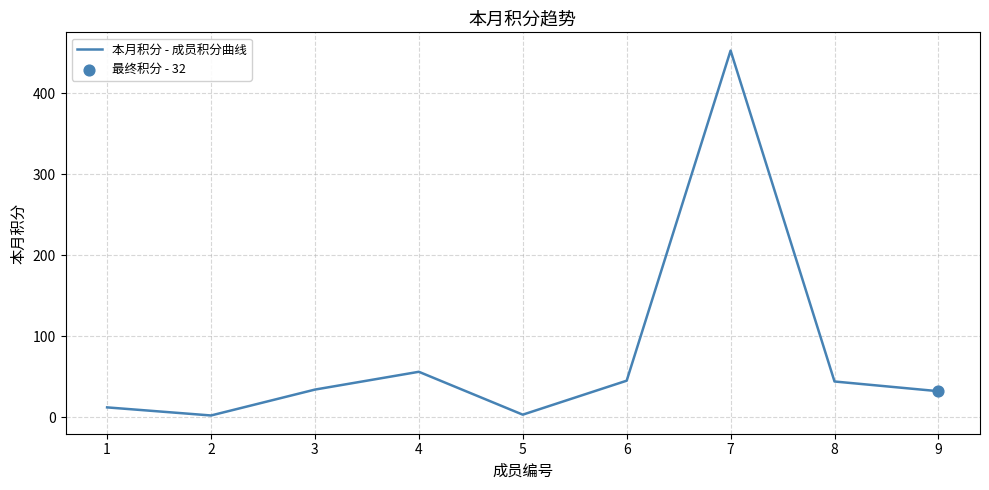

Approximately how many times larger is the value at 9 compared to 1?

2.7